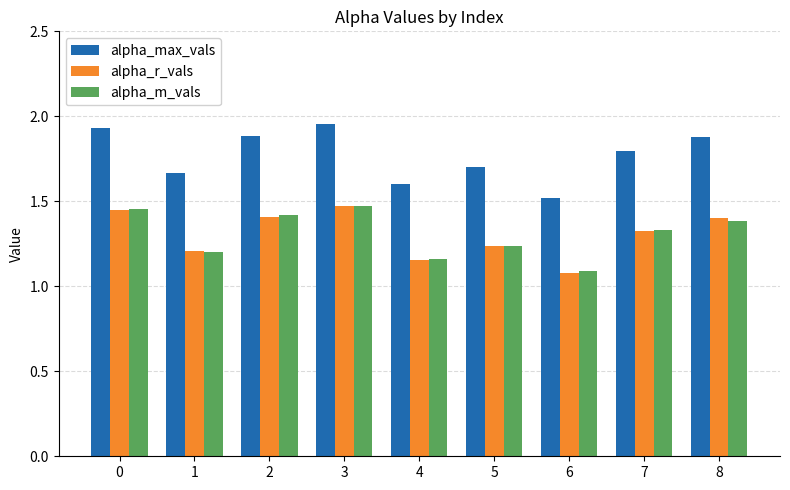

What is the spread (max minus min) of values at 3?

0.5